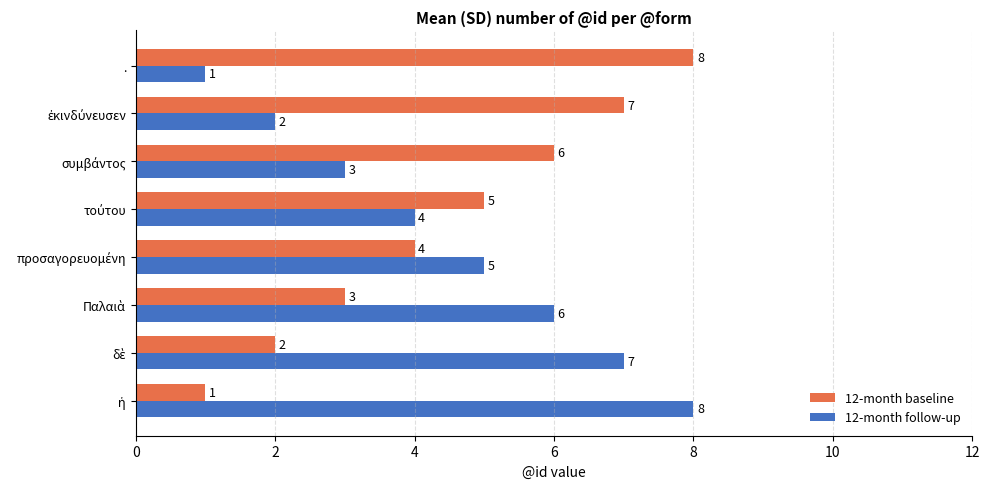

What is the sum of all 12-month follow-up values?

36